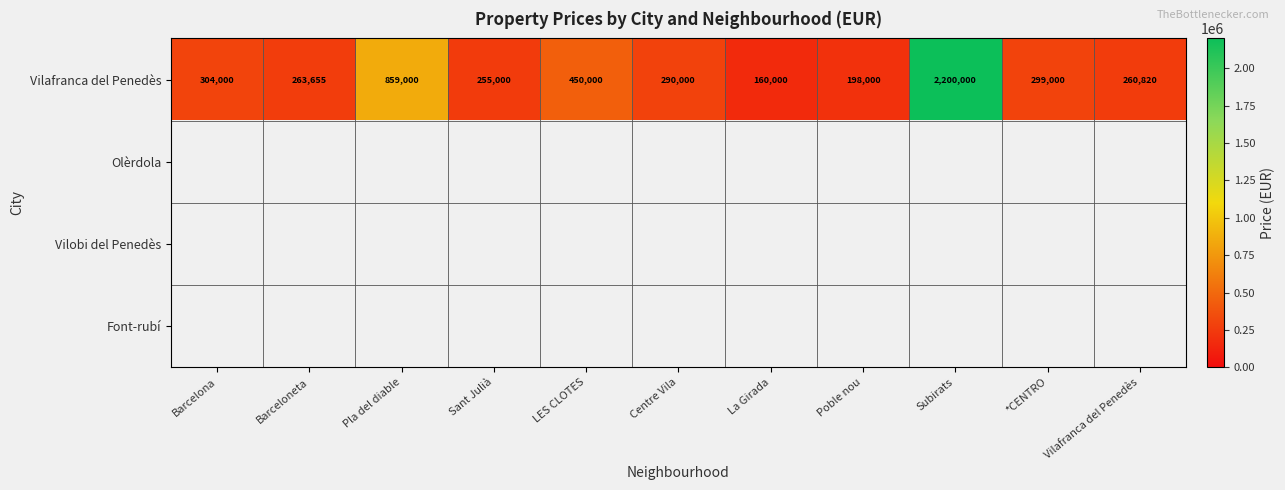

What is the difference between the Vilafranca del Penedès values at Barcelona and Sant Julià?

49000